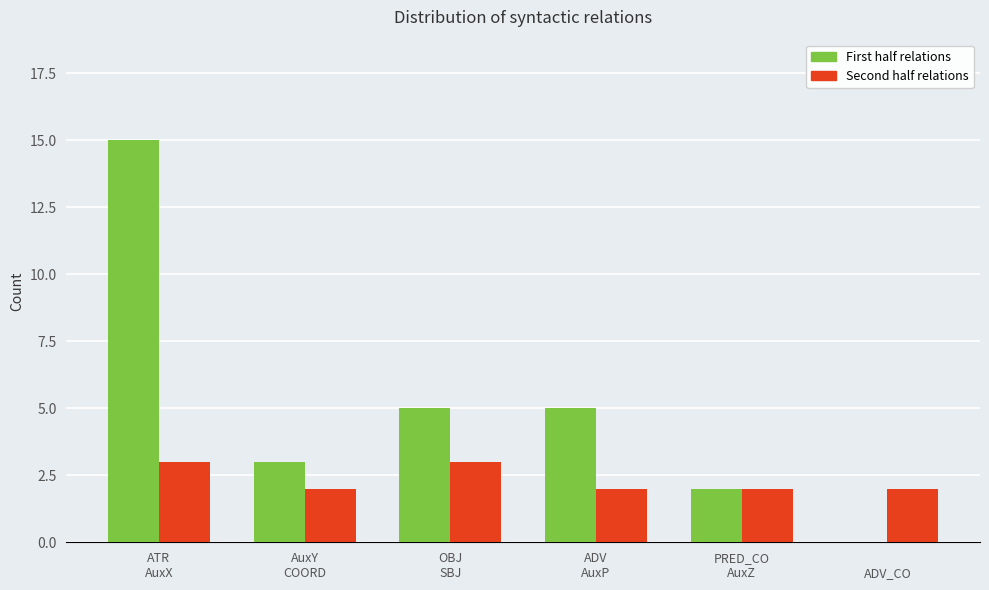

How many groups of bars are there?

6